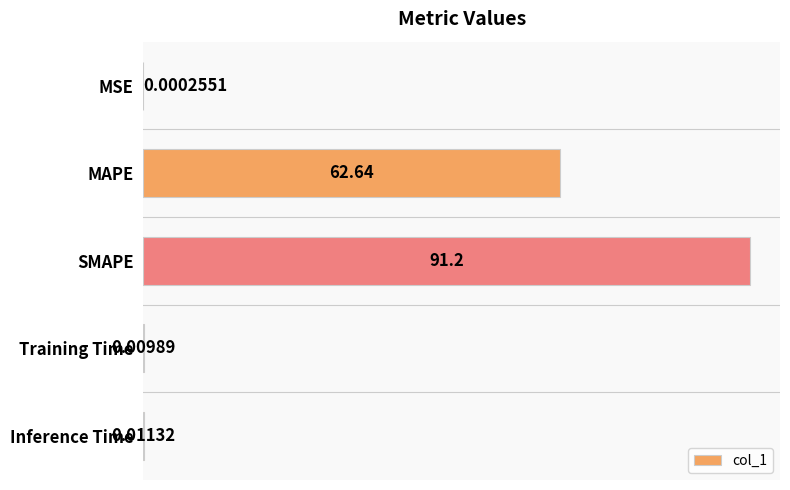

How many data points does each series have?

5